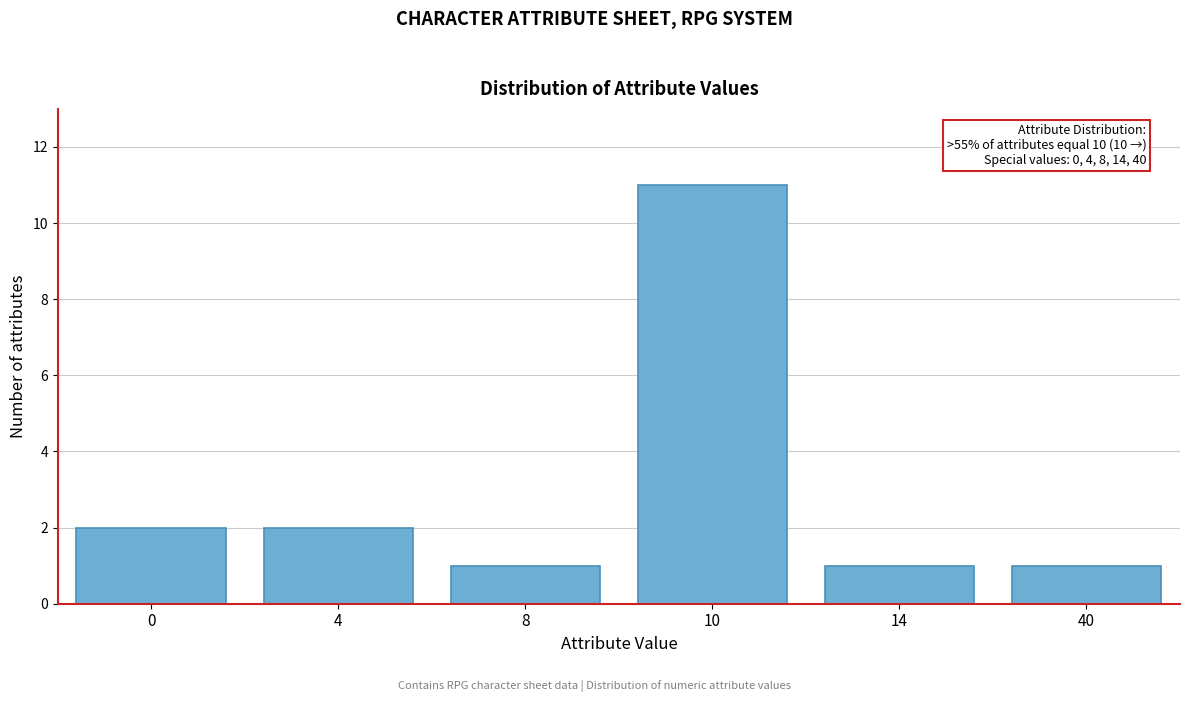

Reading right to left, transcribe all the data shown in this chart.

1	1	11	1	2	2